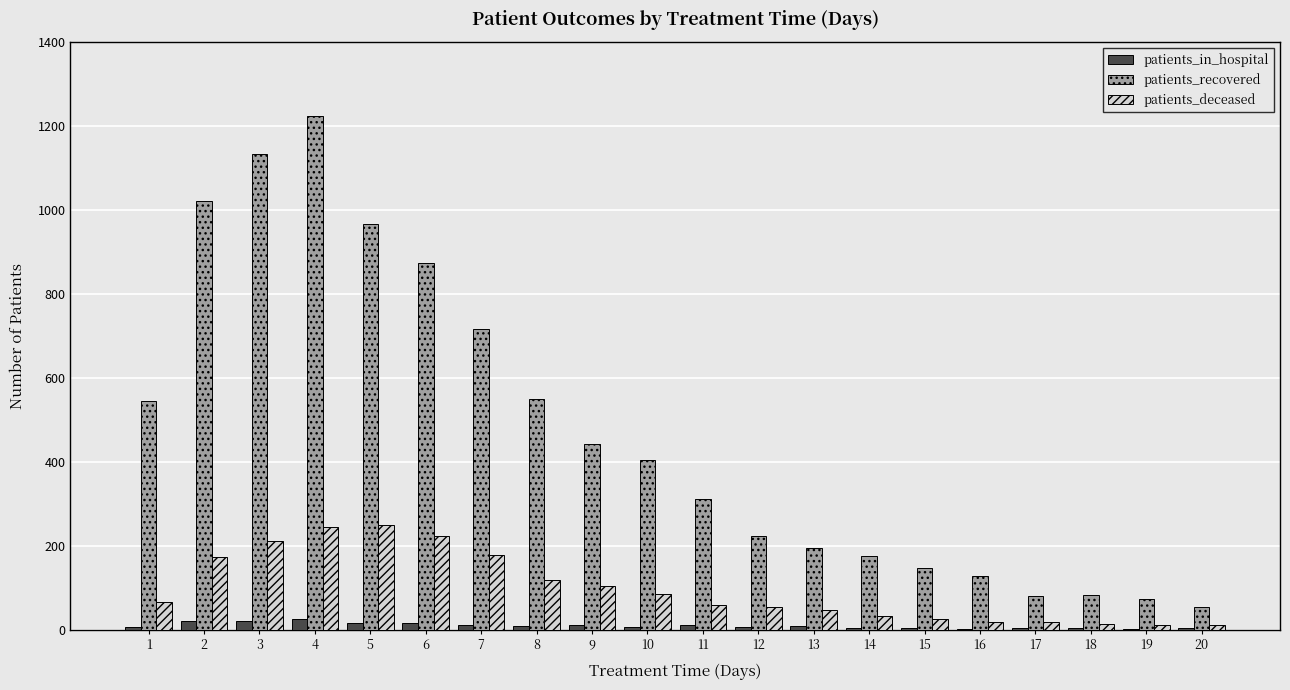

Between 3 and 17, which series saw the biggest shift?

patients_recovered